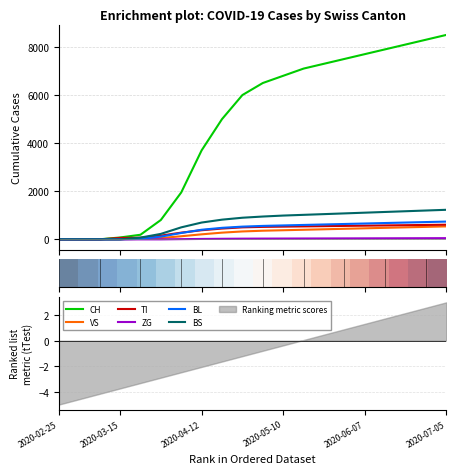

What is the total value across all series at 2020-03-22?

375